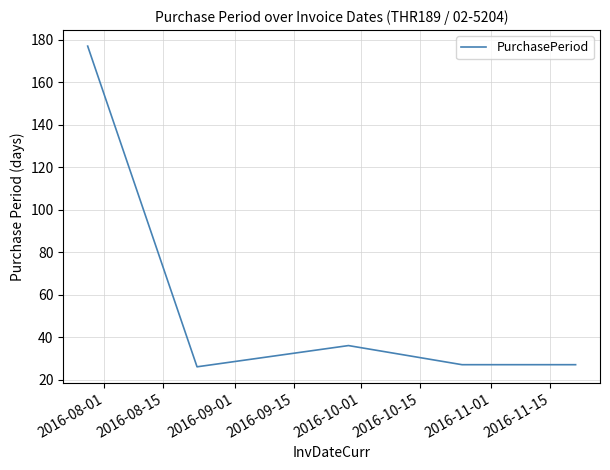

How many series are shown in this chart?

1